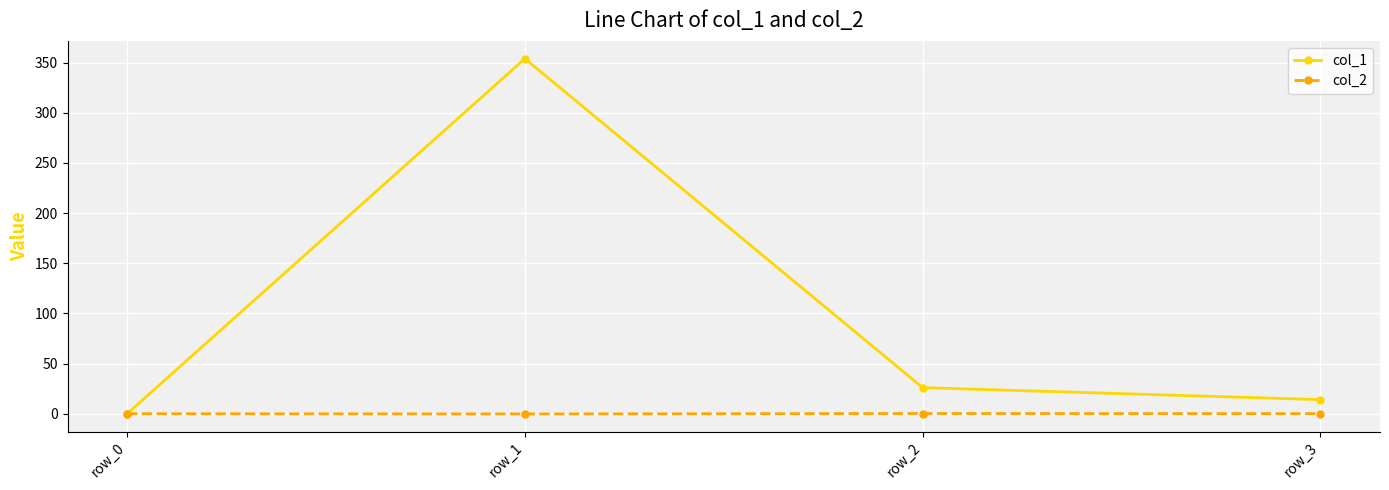

In col_2, how many points are lower than both neighbors (excluding endpoints)?

1